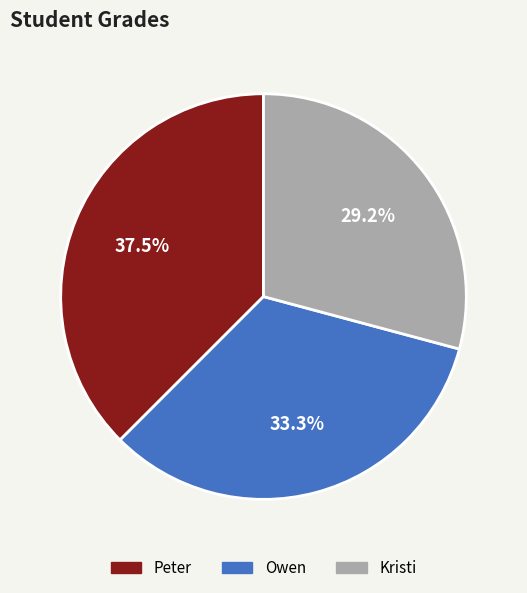

How many segments does this pie chart have?

3